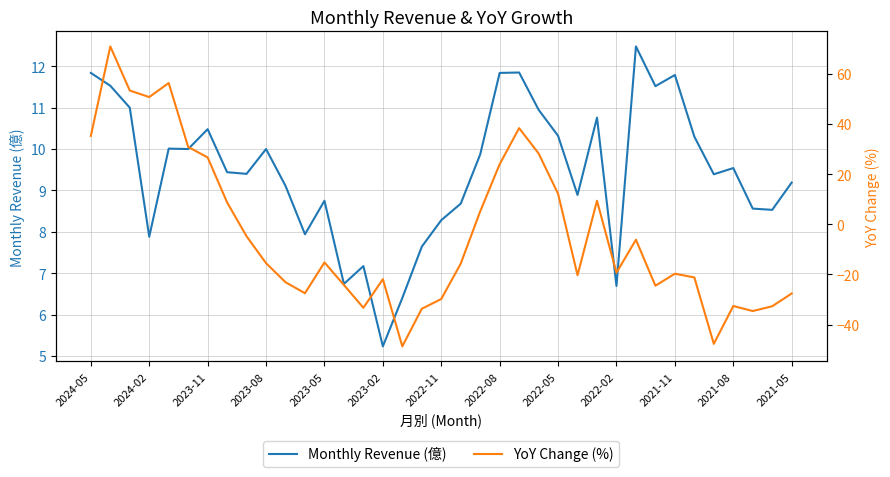

How many interior local valleys does the Monthly Revenue (億) series have?

11